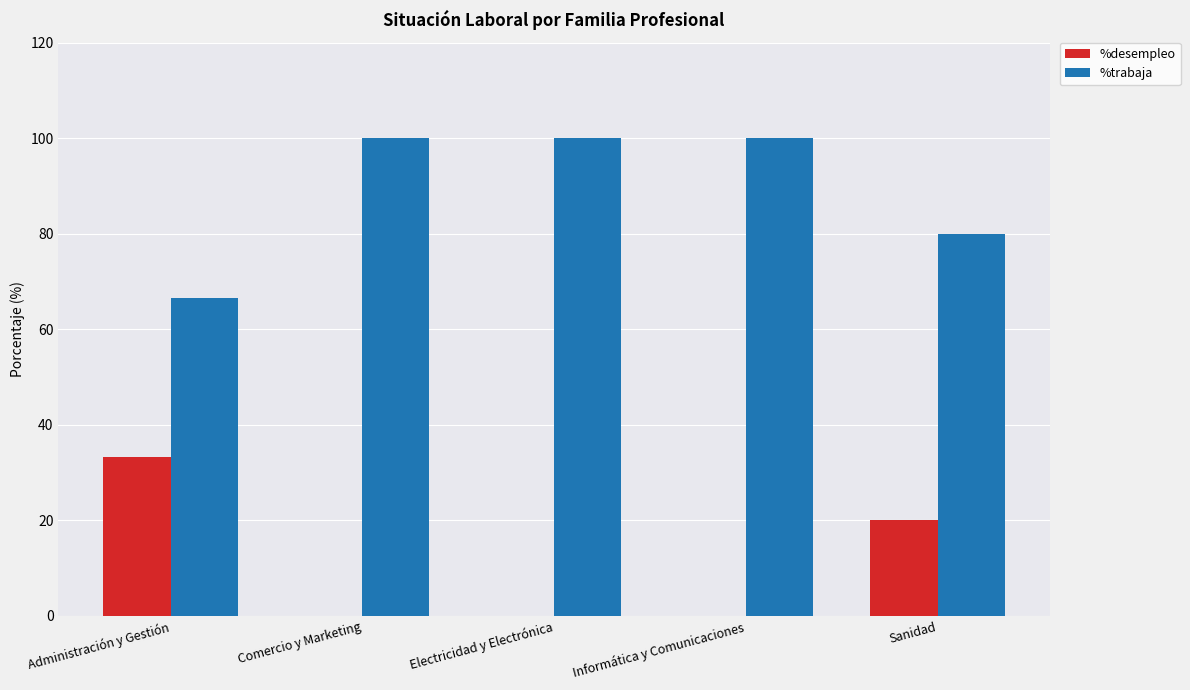

What value does the %trabaja series have at Informática y Comunicaciones?

100.0